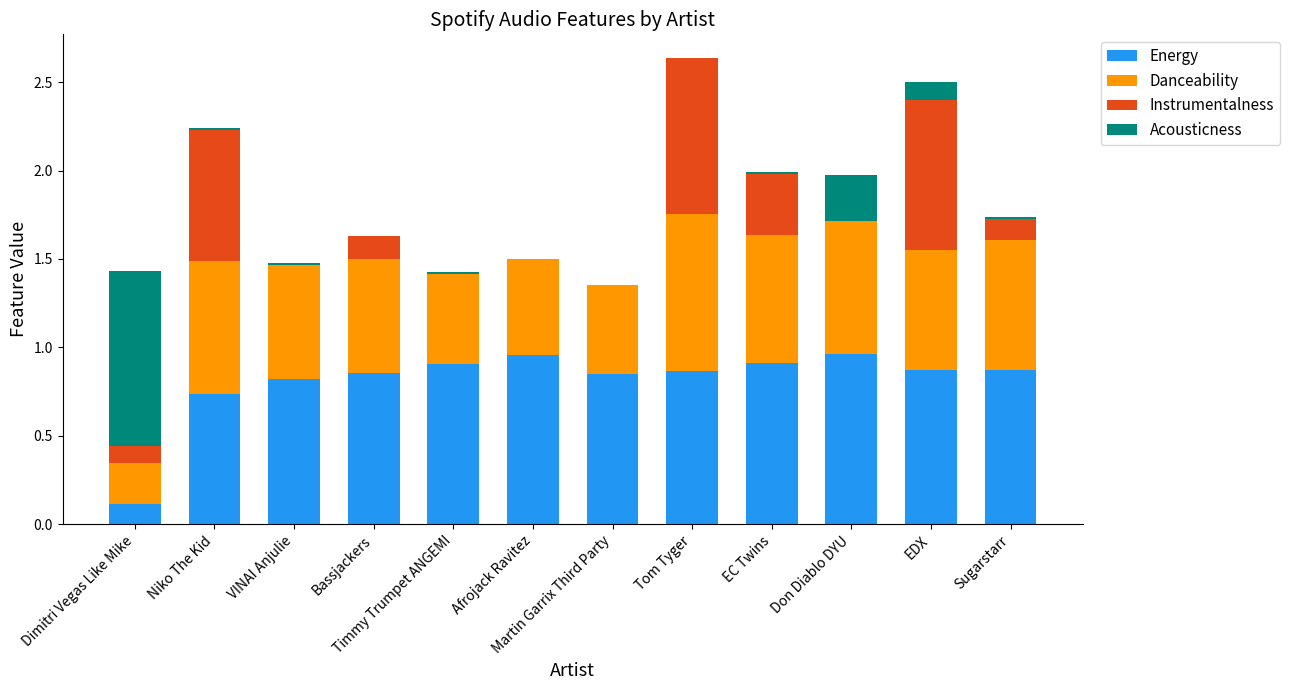

The value of Energy at EC Twins is 0.9. True or false?

True